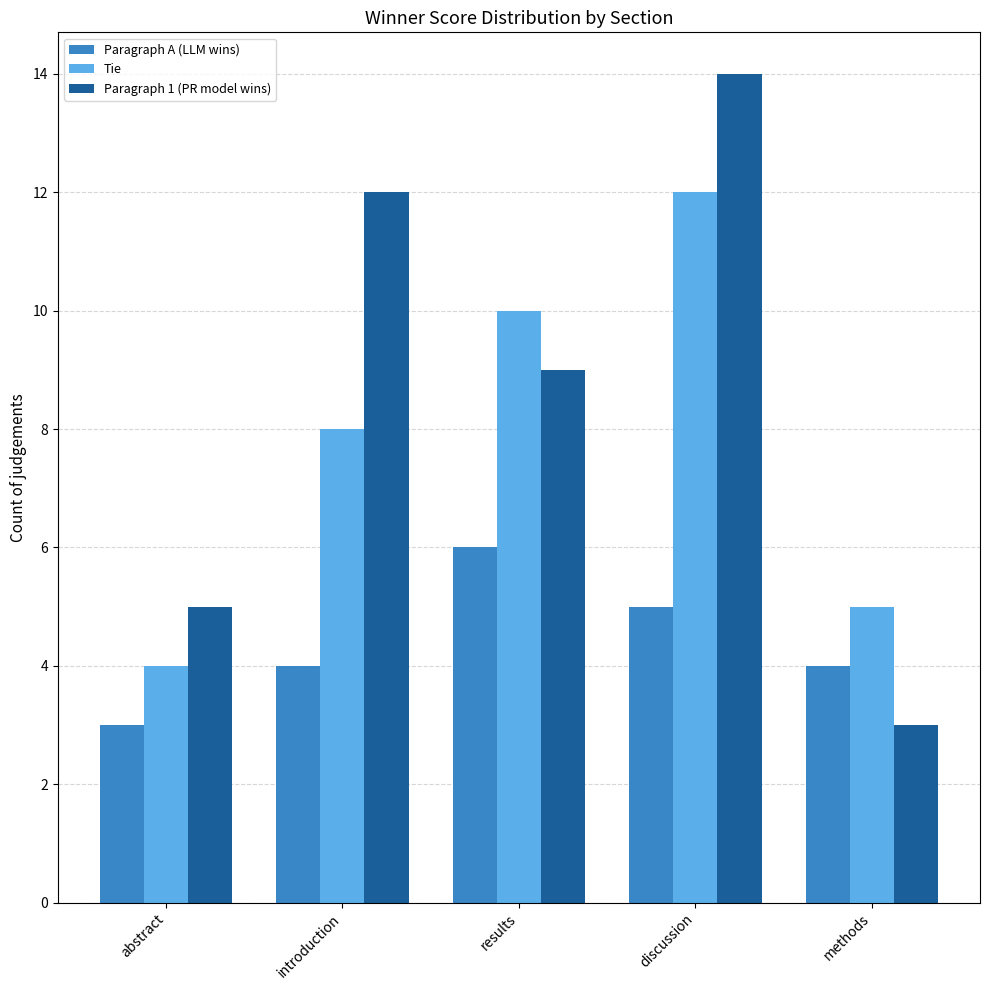

What is the difference between the highest and lowest values at results?

4